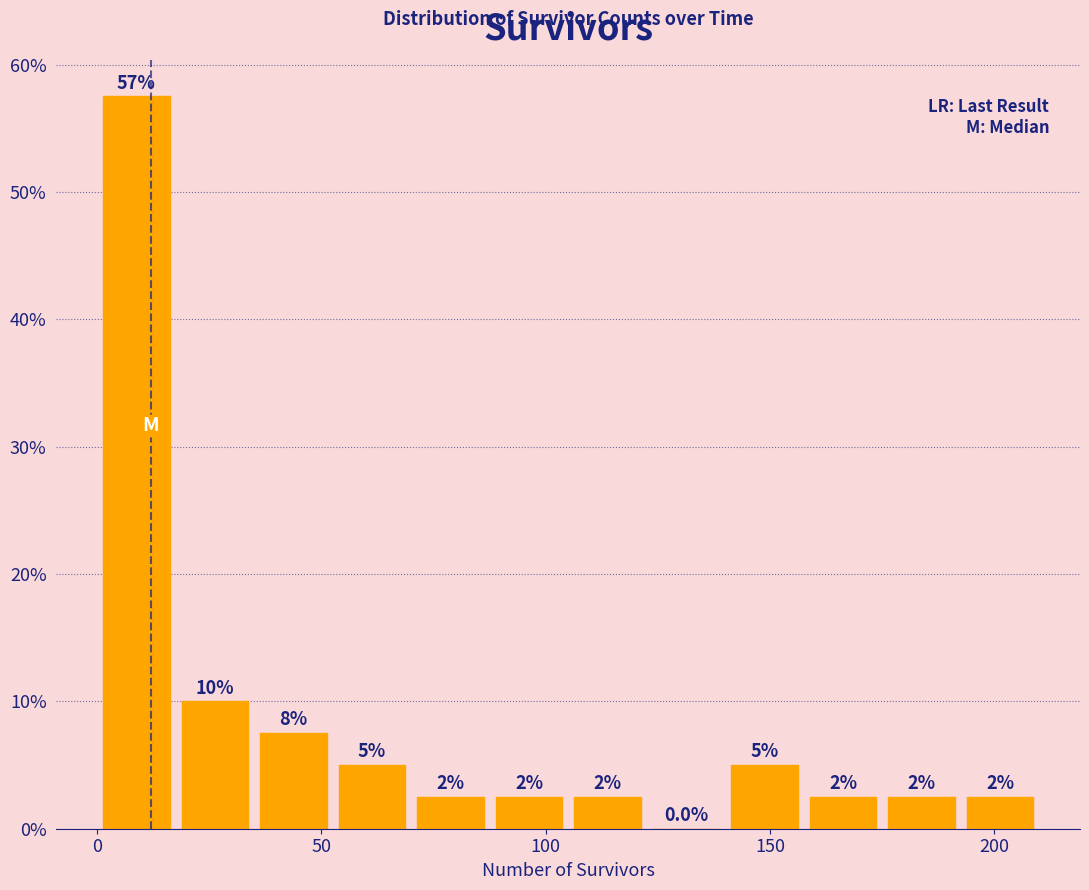

Around what value on the x-axis is the tallest bar? Give the approximate position of its centre, as read against the axis.

10